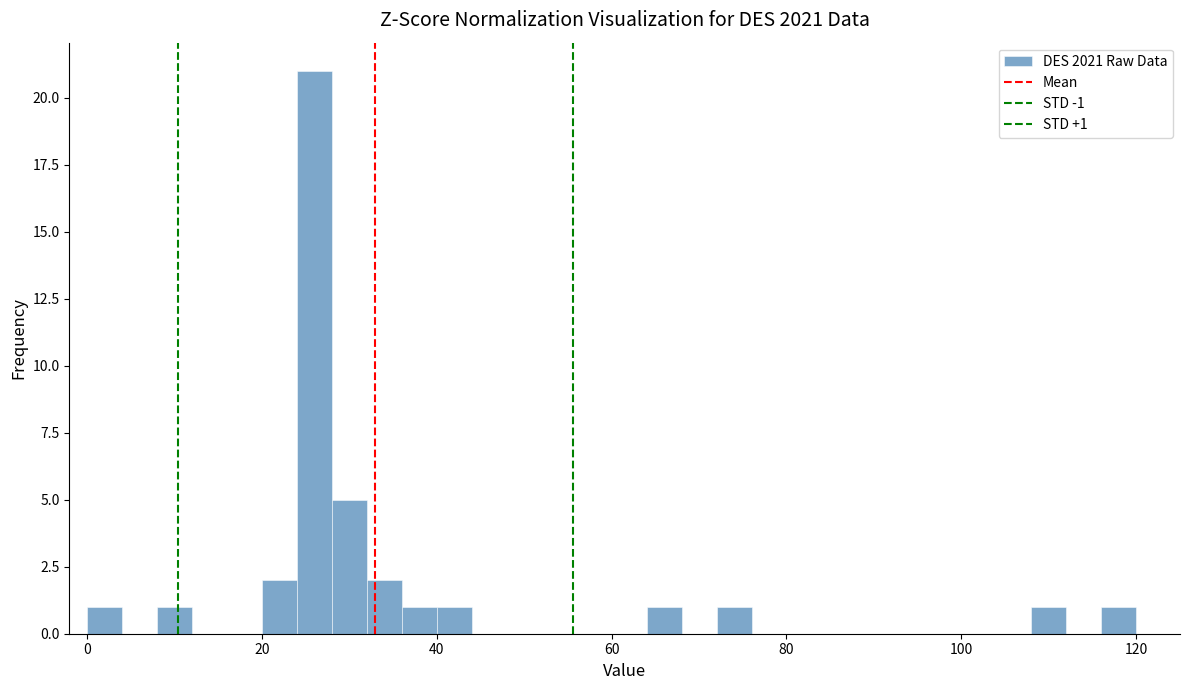

Around what value on the x-axis is the tallest bar? Give the approximate position of its centre, as read against the axis.

26